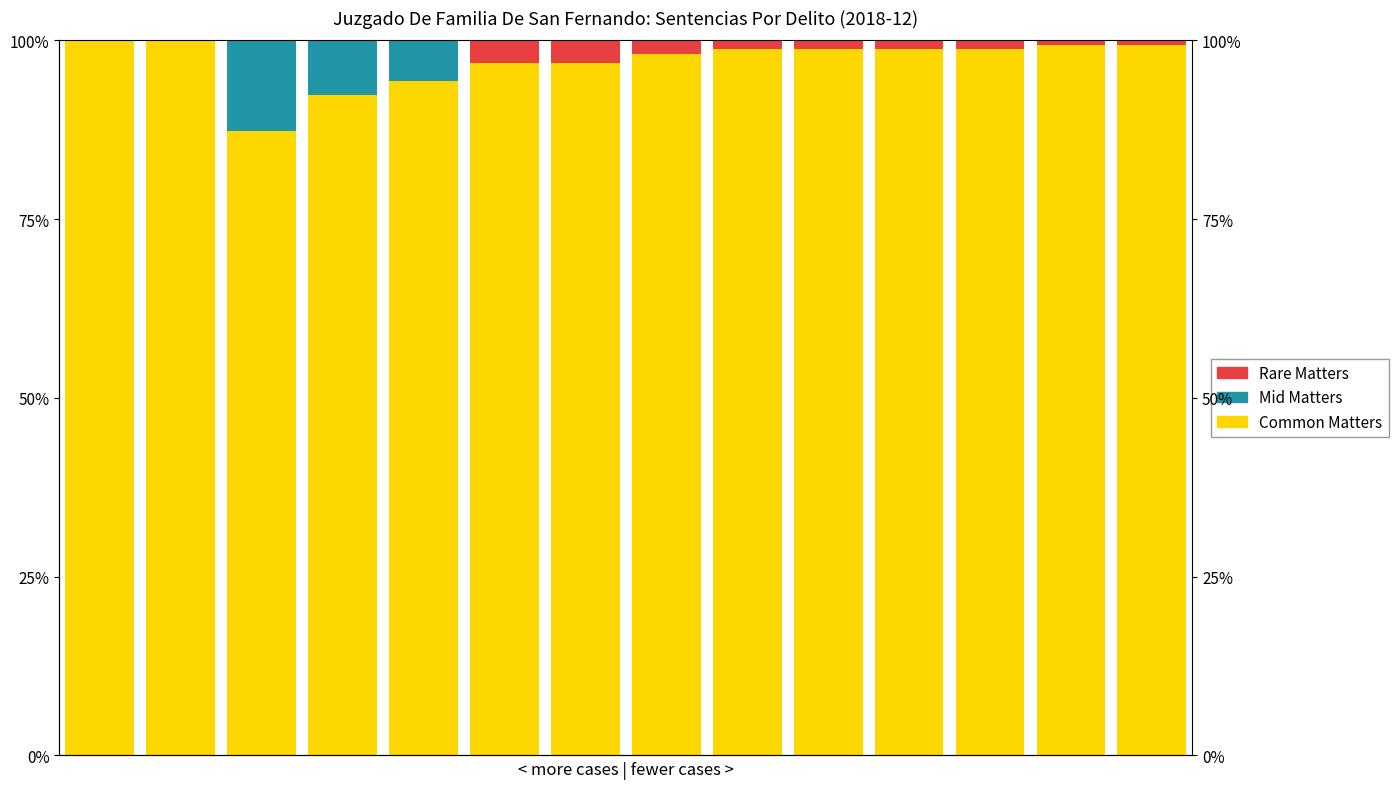

Does the chart contain stacked bars?

No